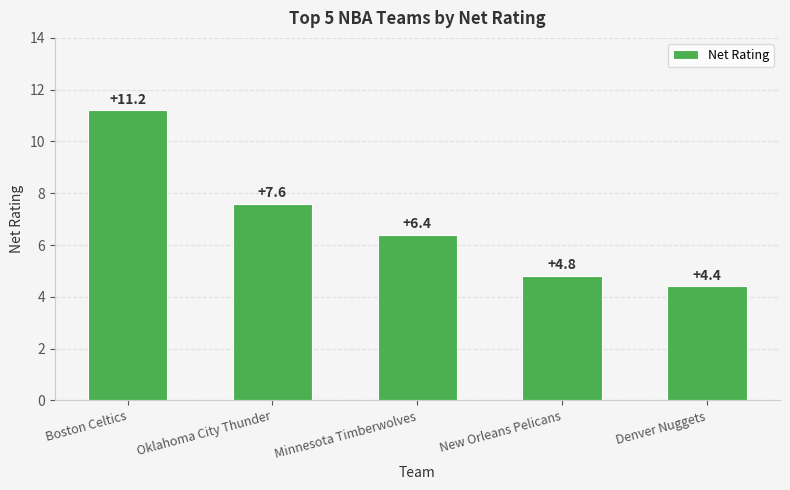

List the labels in order of value, largest first.

Boston Celtics, Oklahoma City Thunder, Minnesota Timberwolves, New Orleans Pelicans, Denver Nuggets